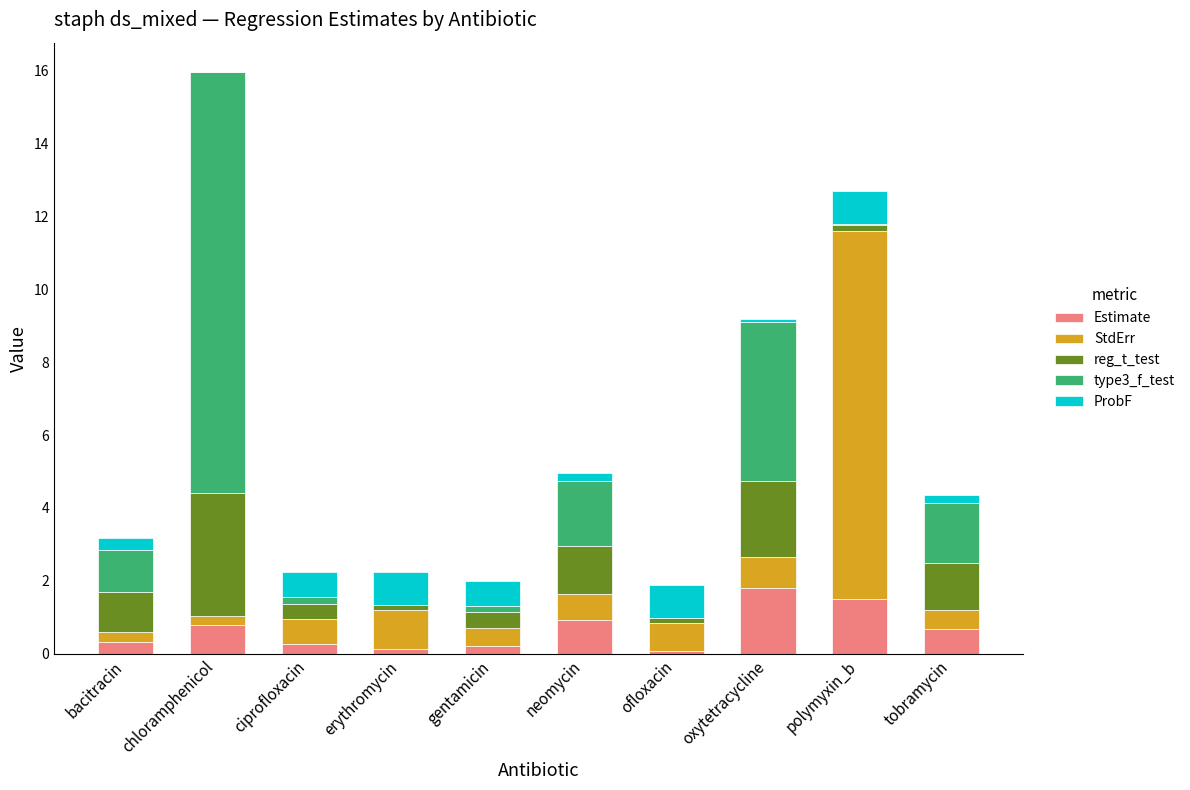

At which category is the sum across all series the highest?

chloramphenicol